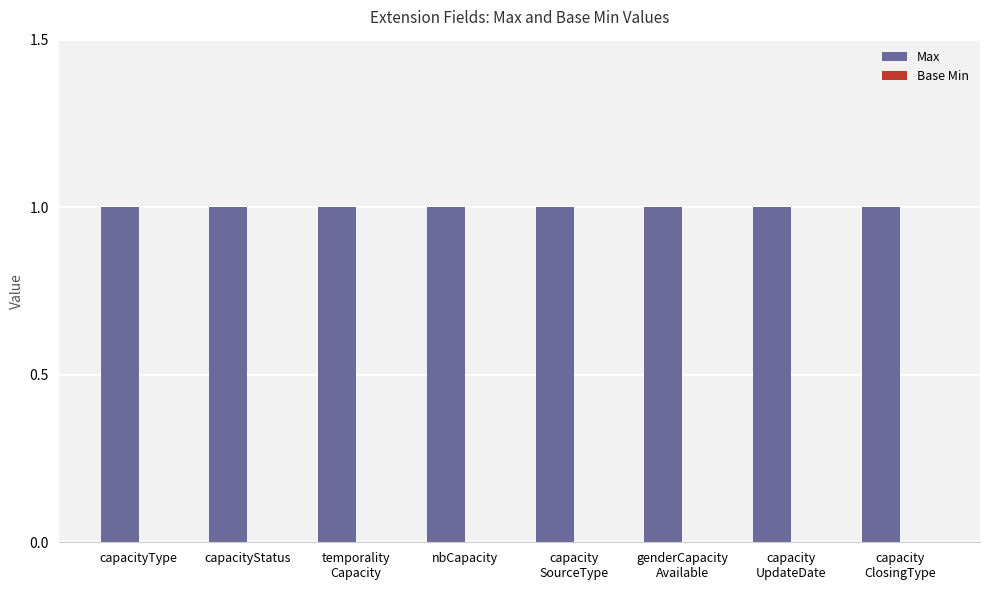

What are all the series names shown in the legend?

Max, Base Min